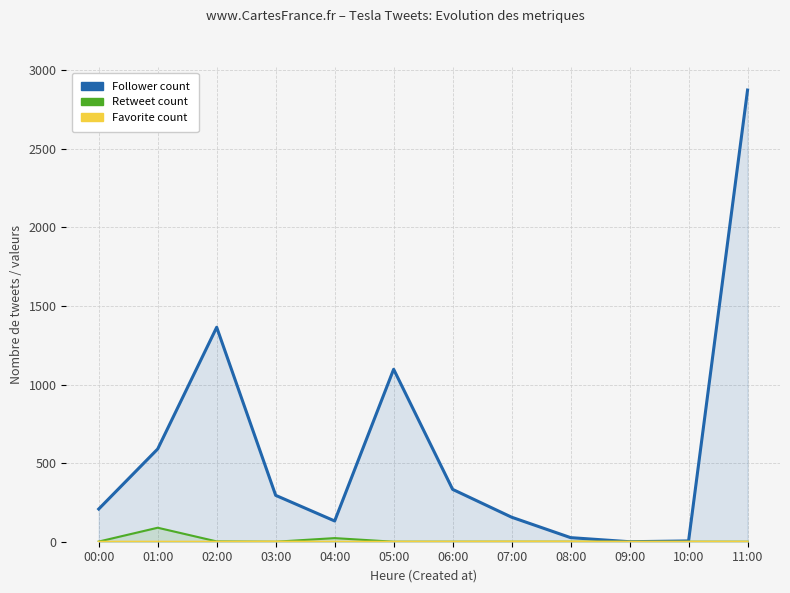

How many positive values does the Favorite count series have?

3